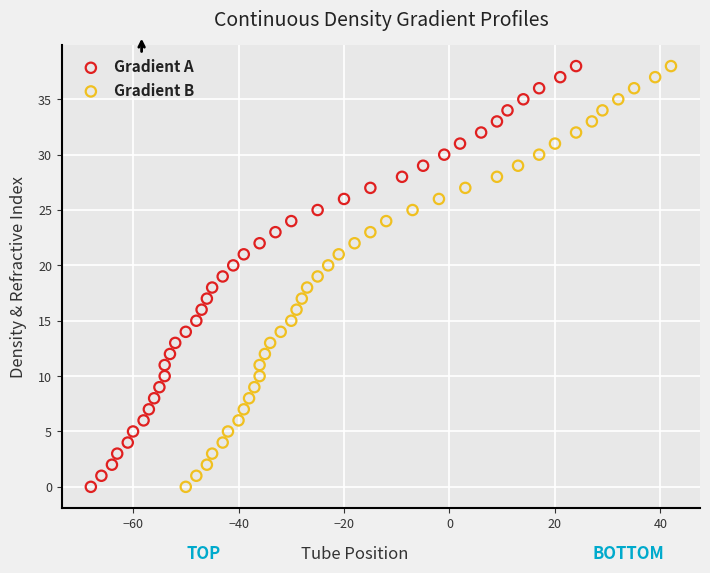

What are all the series names shown in the legend?

Gradient A, Gradient B